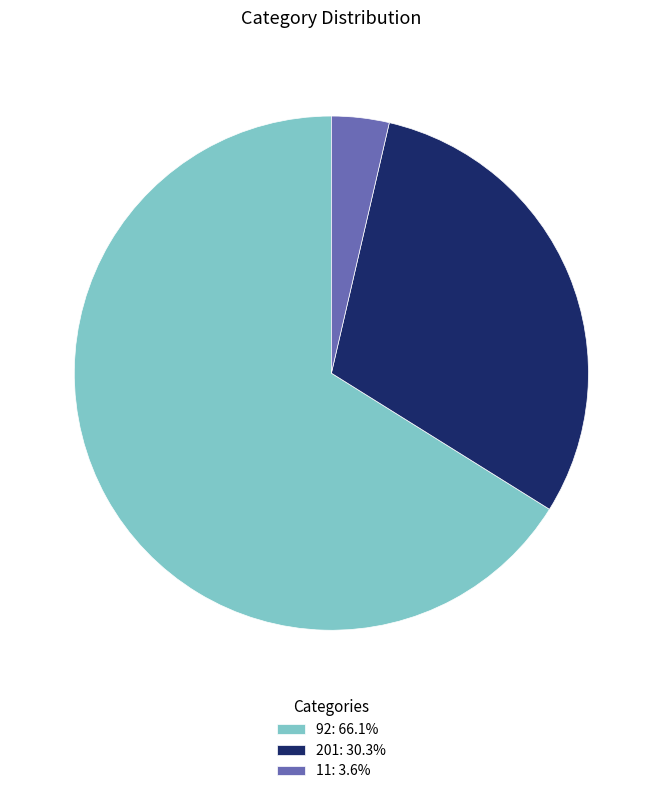

Which category has the smallest portion of the pie?

11